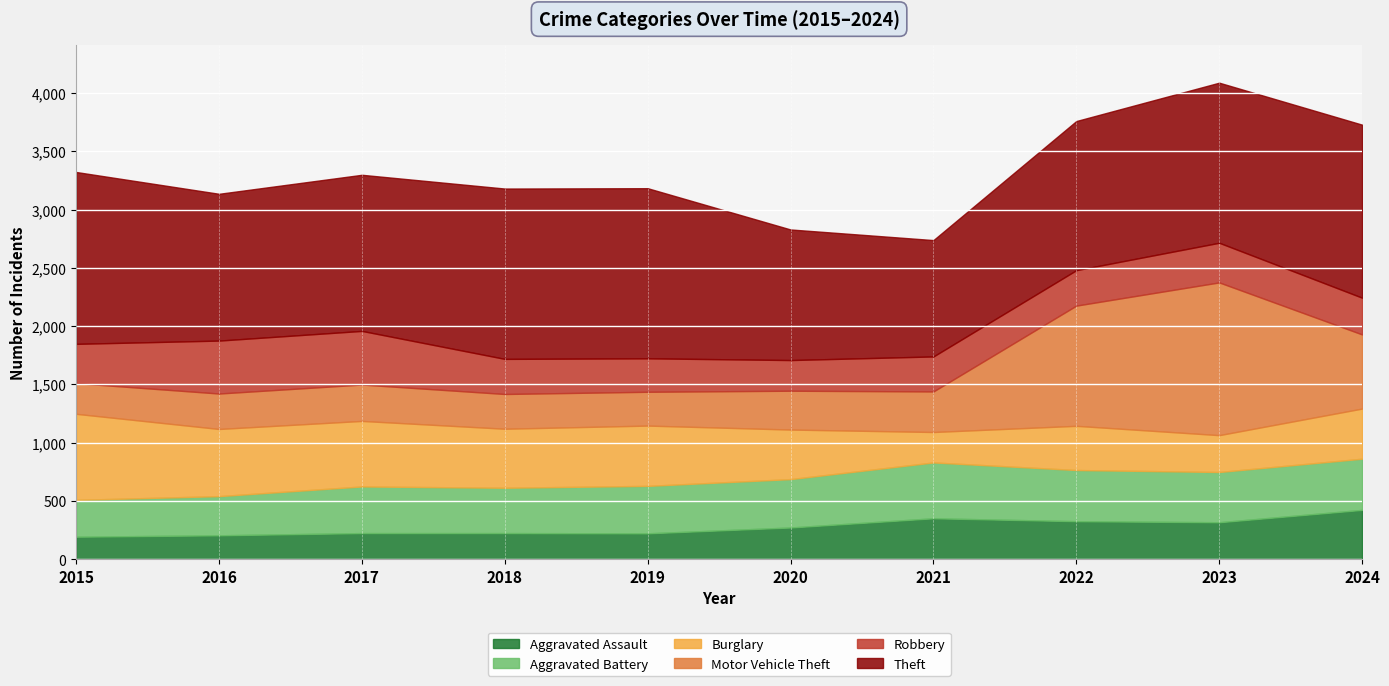

What is the difference between the highest and lowest values at 2019?

1236